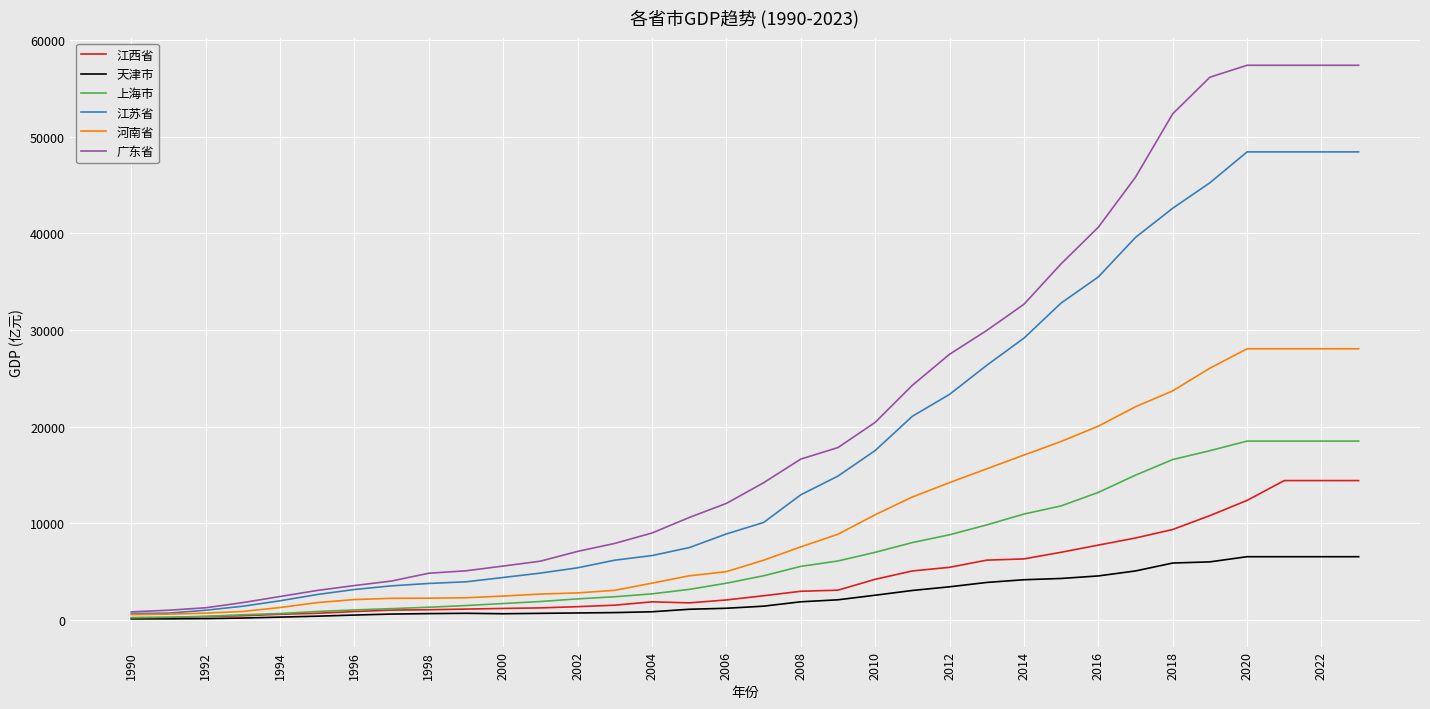

Which series has the largest total across all categories?

广东省